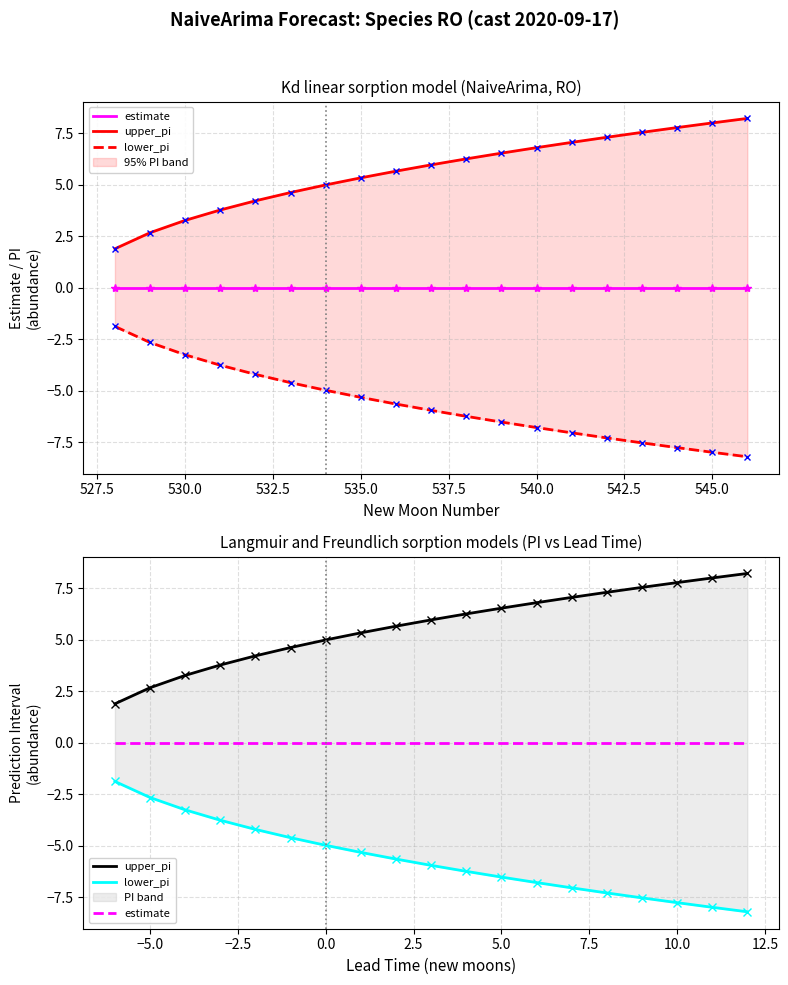

At how many categories does at least one series exceed -5?

19